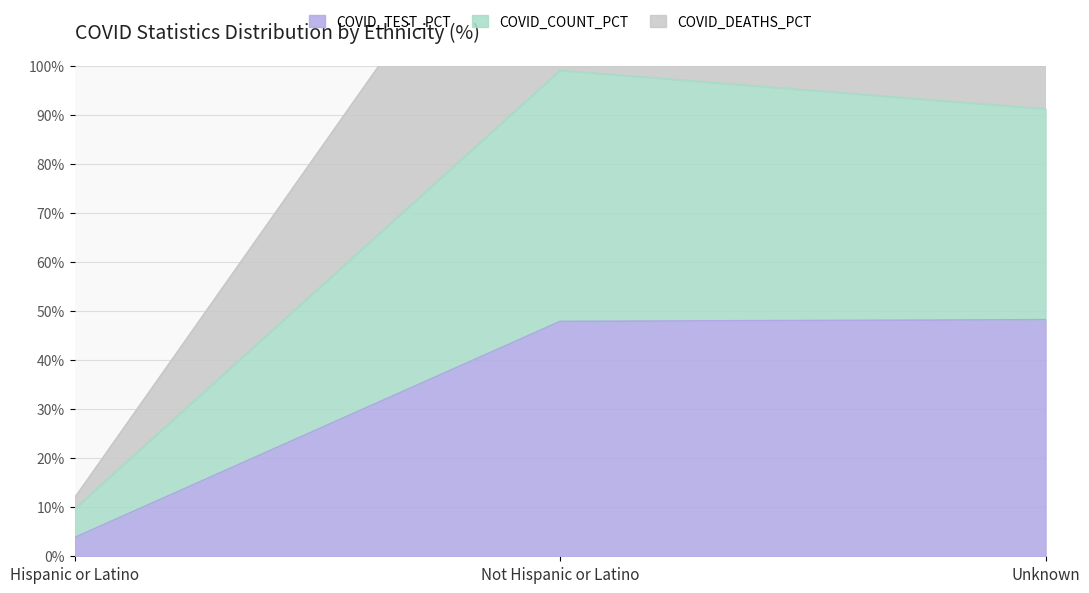

Between Hispanic or Latino and Not Hispanic or Latino, which series saw the biggest shift?

COVID_COUNT_PCT